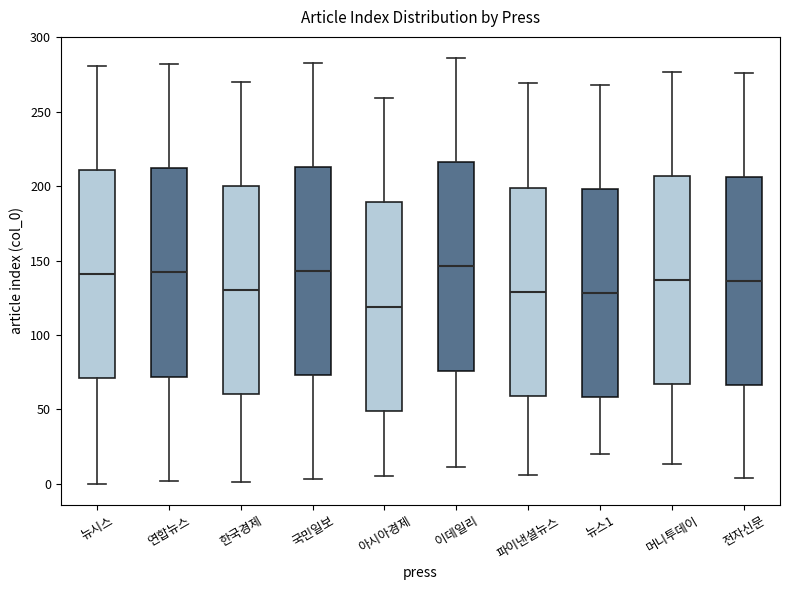

Which box has the lowest median line?

아시아경제